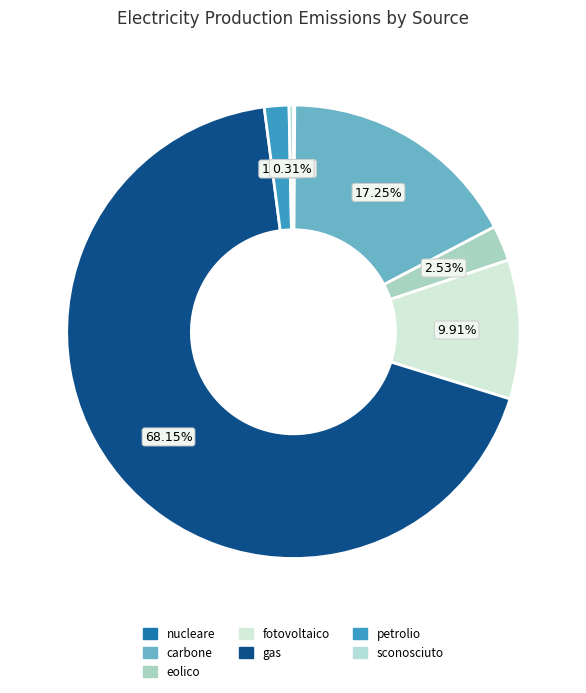

To the nearest percent, what is the difference between the largest and smallest slice percentages?

68%